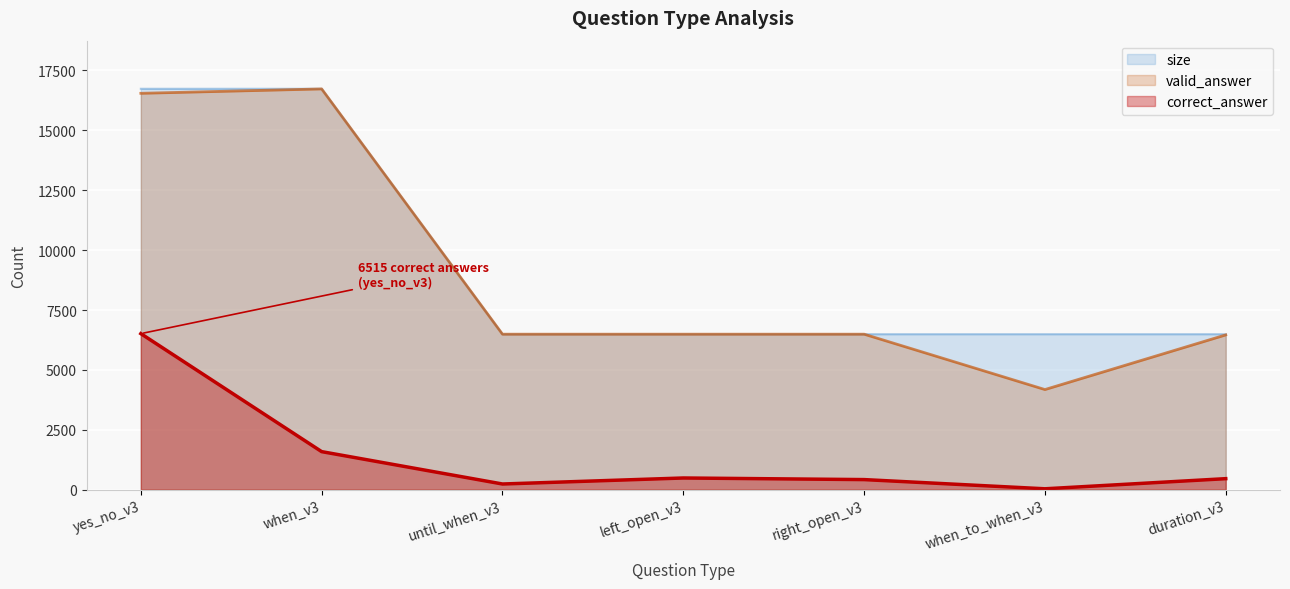

What is the difference between the correct_answer values at when_to_when_v3 and yes_no_v3?

6476